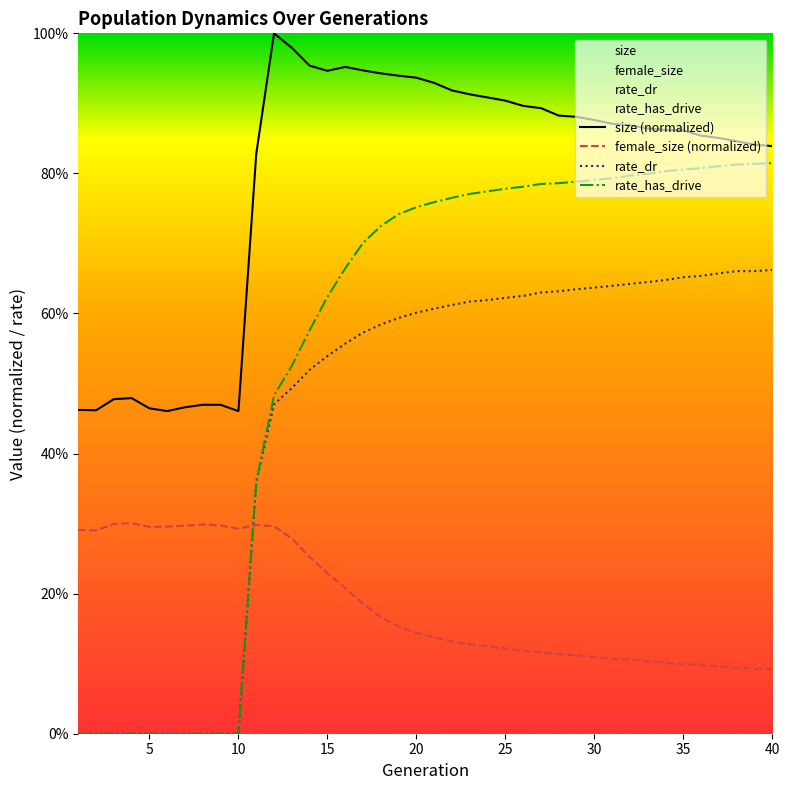

The value of female_size at 25 is 0.2. True or false?

False